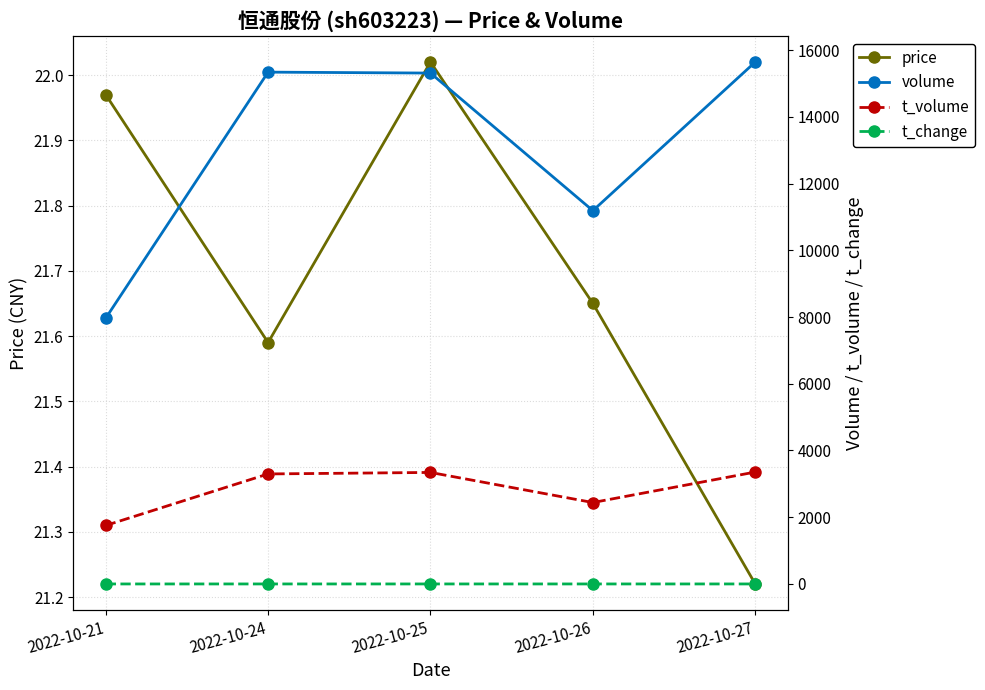

How many lines are shown in the chart?

4